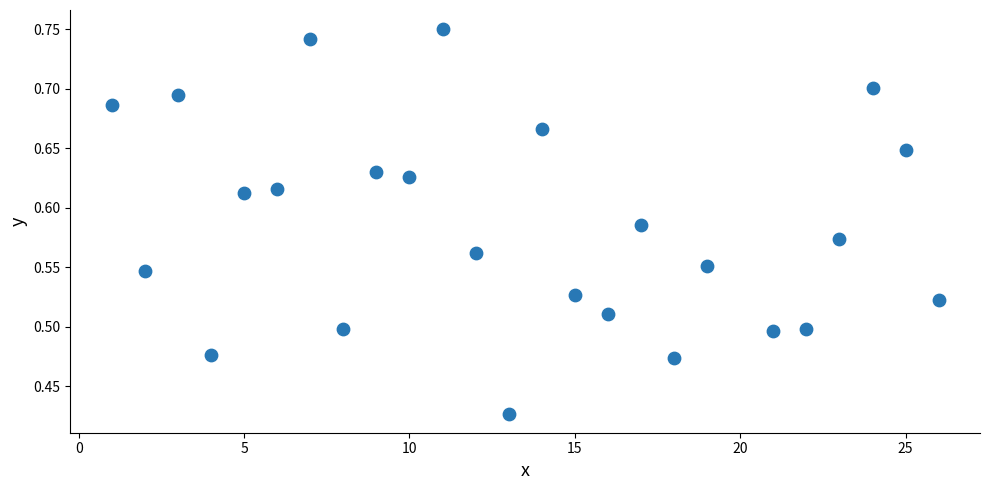

What is the range of Y values (max minus min)?

0.3